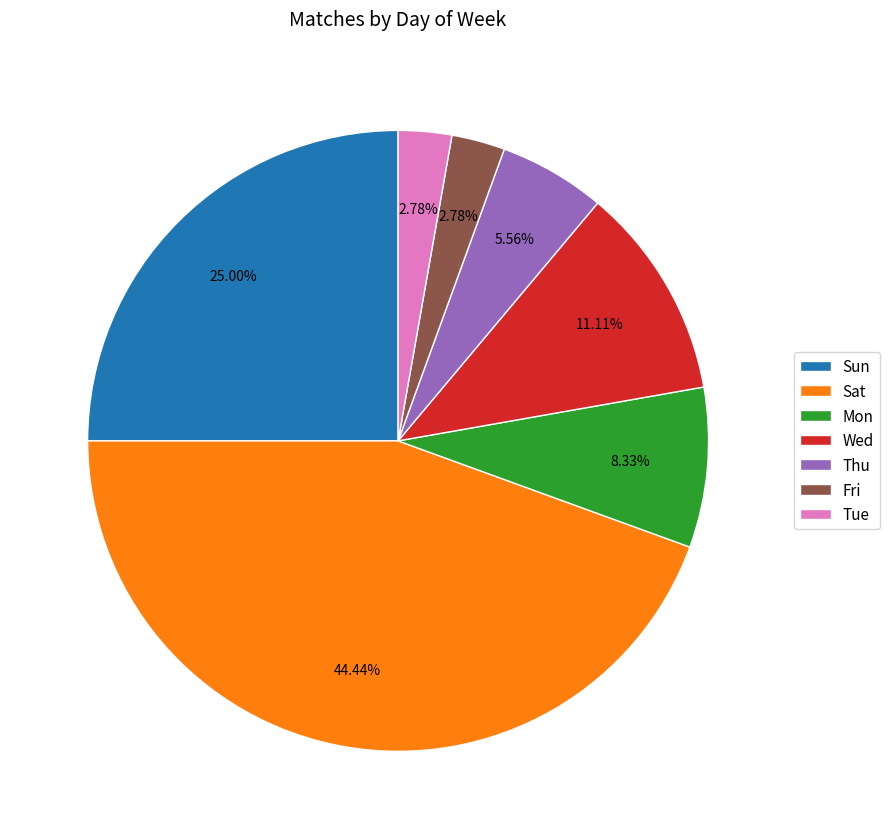

The Sun slice represents 12% of the pie. True or false?

False